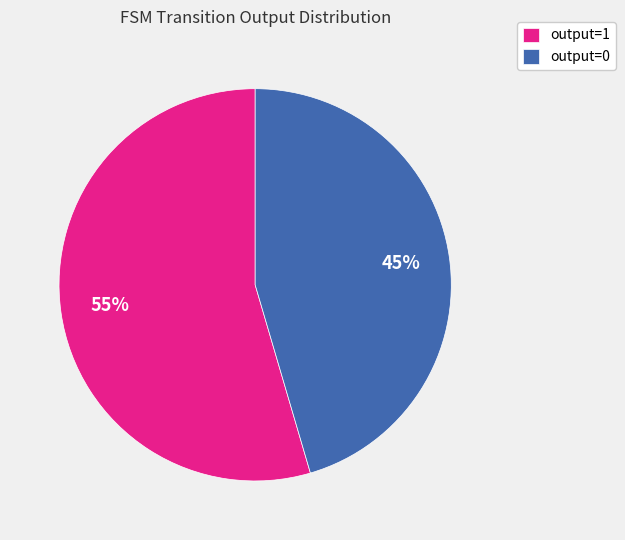

To the nearest percent, what is the average slice percentage?

50%